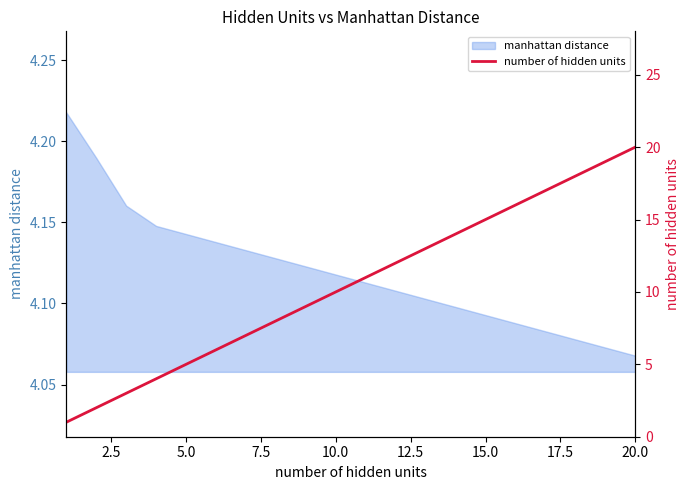

What is the difference between the maximum and minimum values?

19